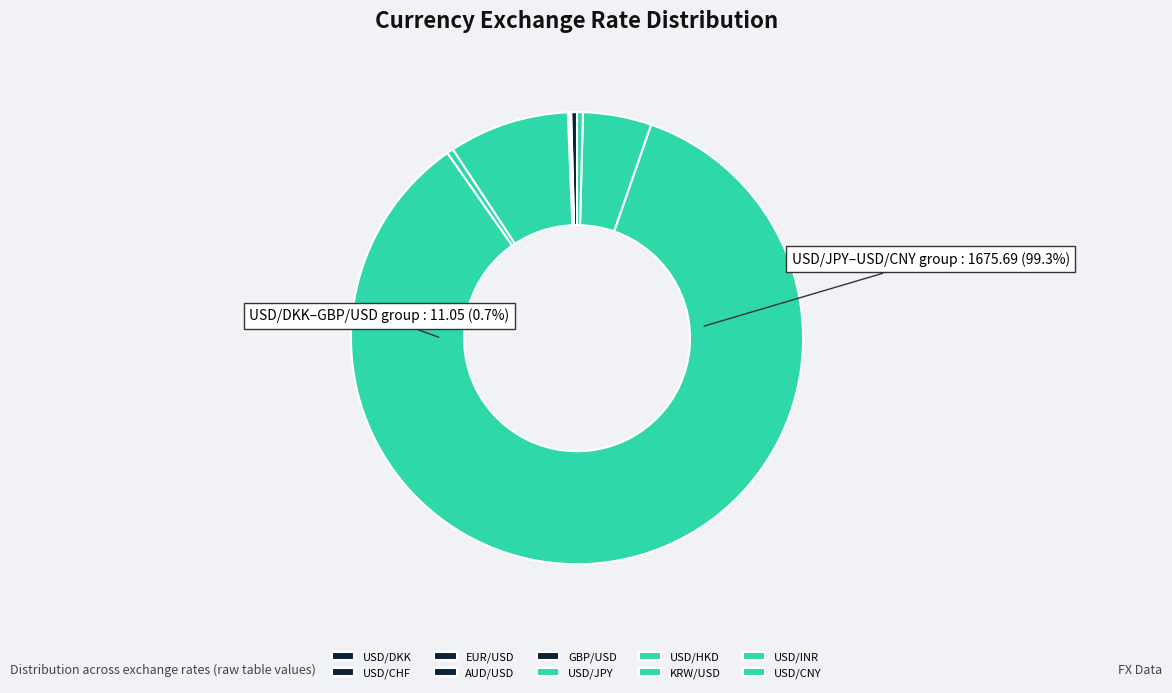

Is there a majority slice in this chart?

Yes